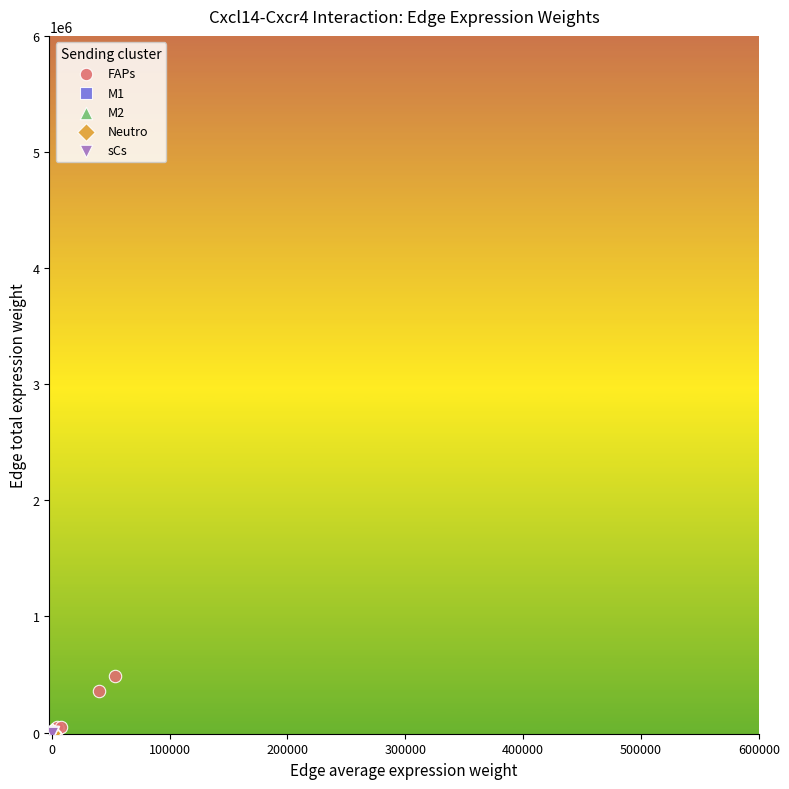

Which series has the largest Y range (max minus min)?

FAPs